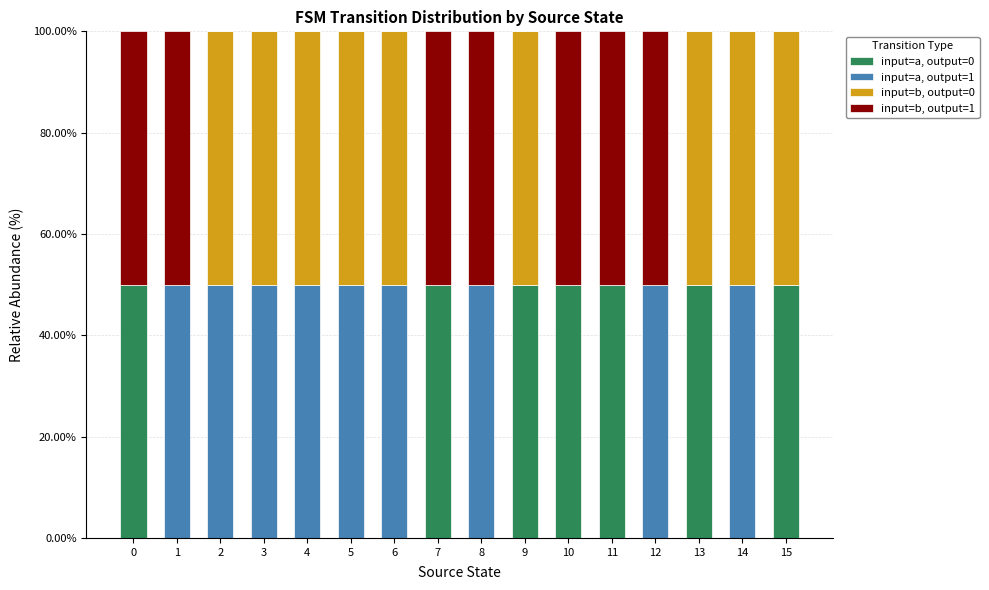

What is the average value of the input=a, output=0 series?

22